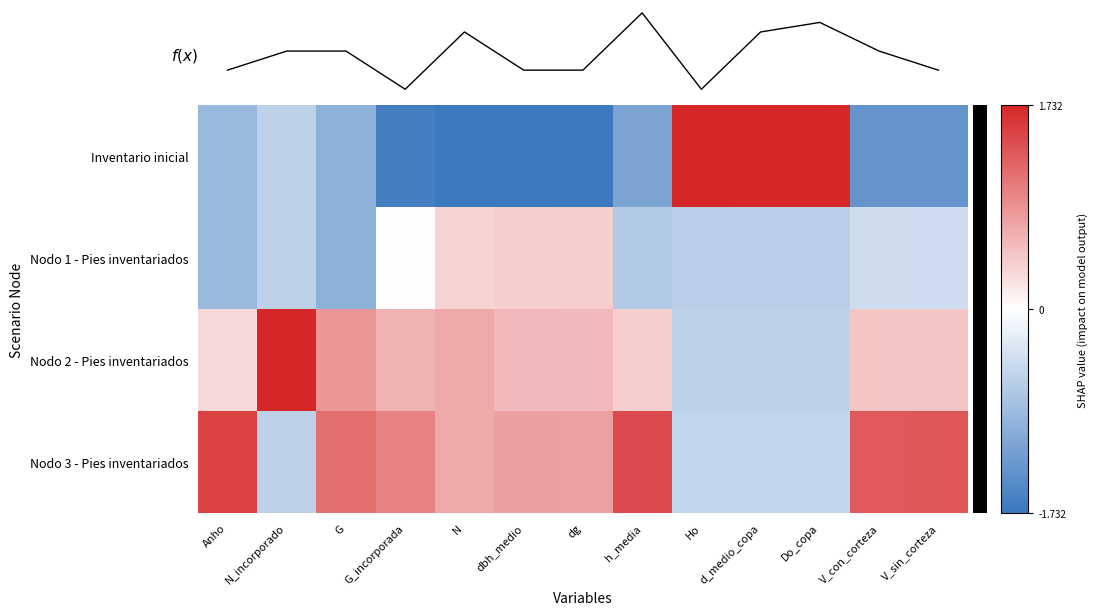

What is the difference between the highest and lowest values at Do_copa?

2.3